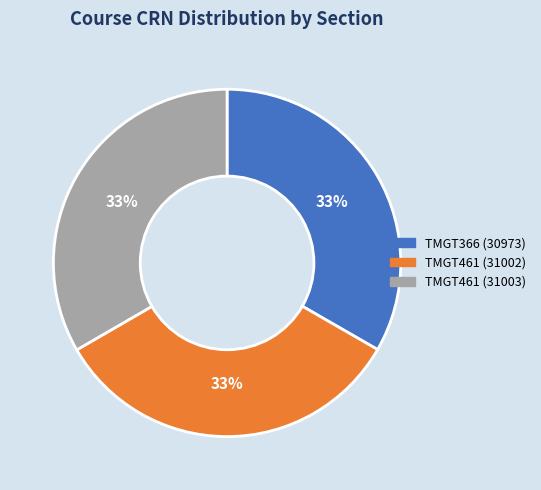

Is there any slice that represents more than half of the pie?

No